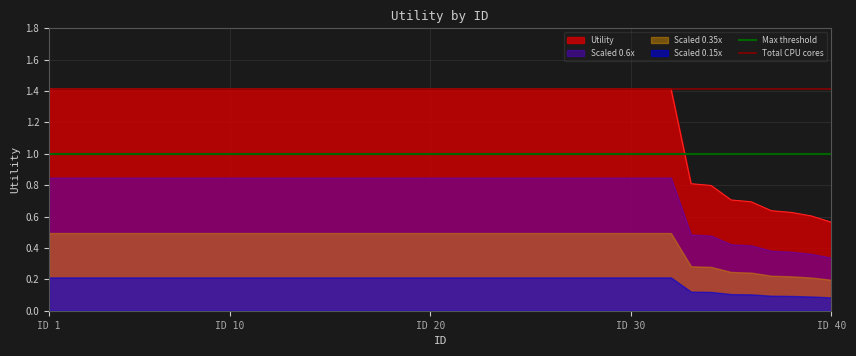

What is the sum of all Total CPU cores values?

2.8